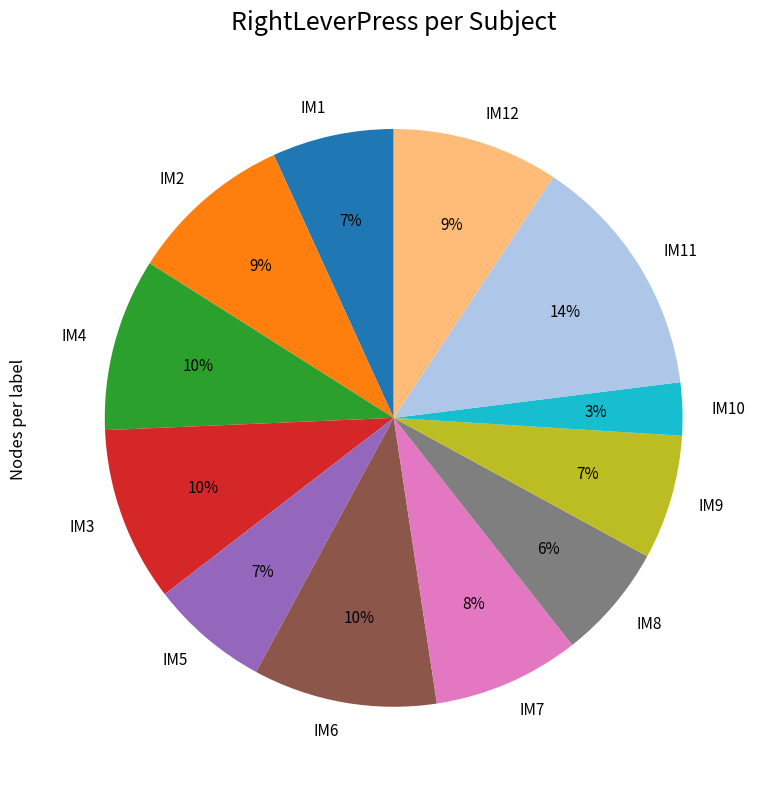

Does IM3 represent more than half of the total?

No